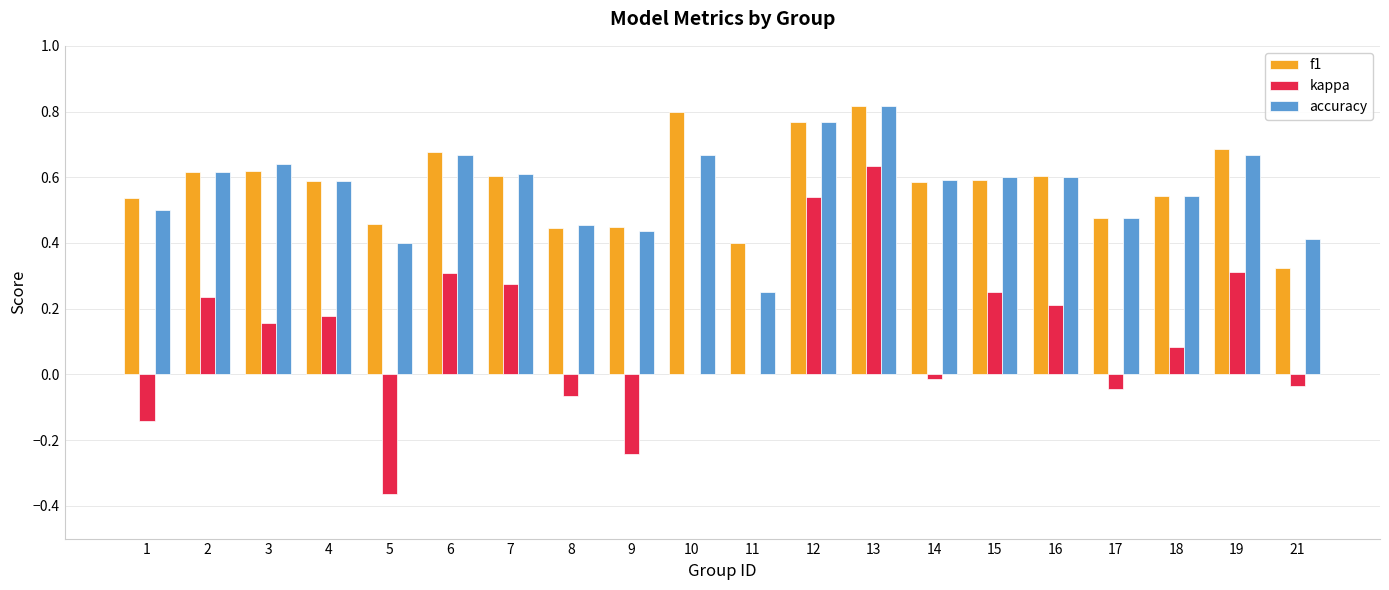

At which category is the sum across all series the highest?

13